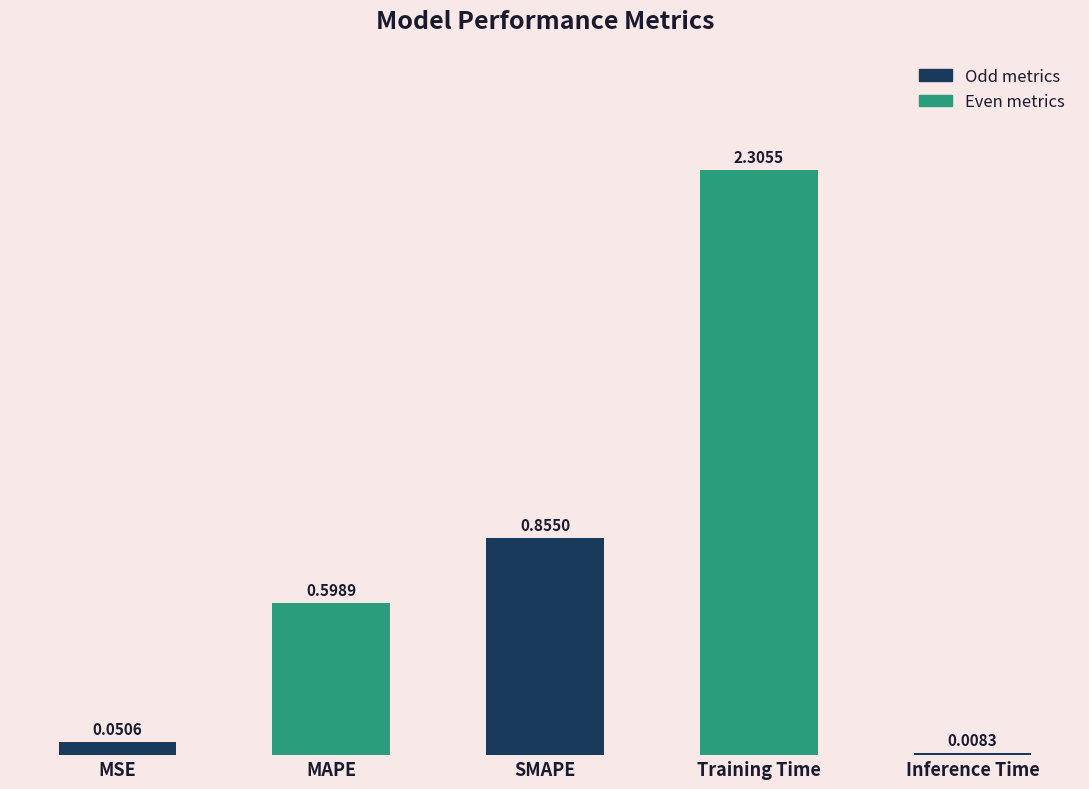

At which label is the value closest to 1?

SMAPE